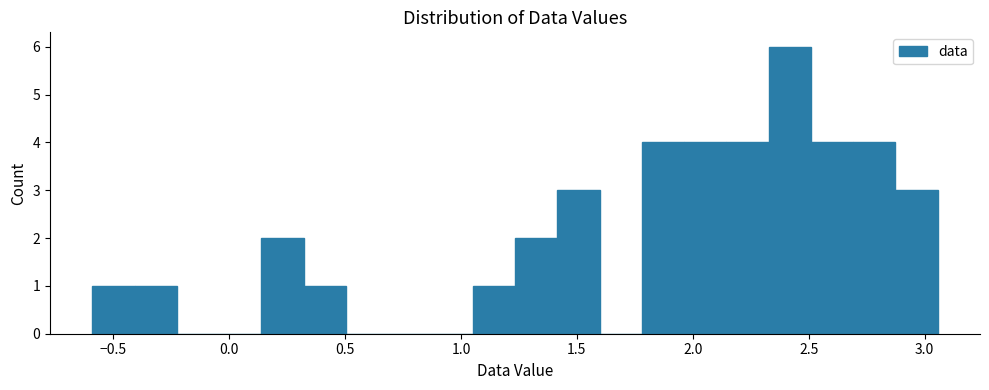

Read against the x-axis, roughly where is the centre of the tallest bar?

2.40